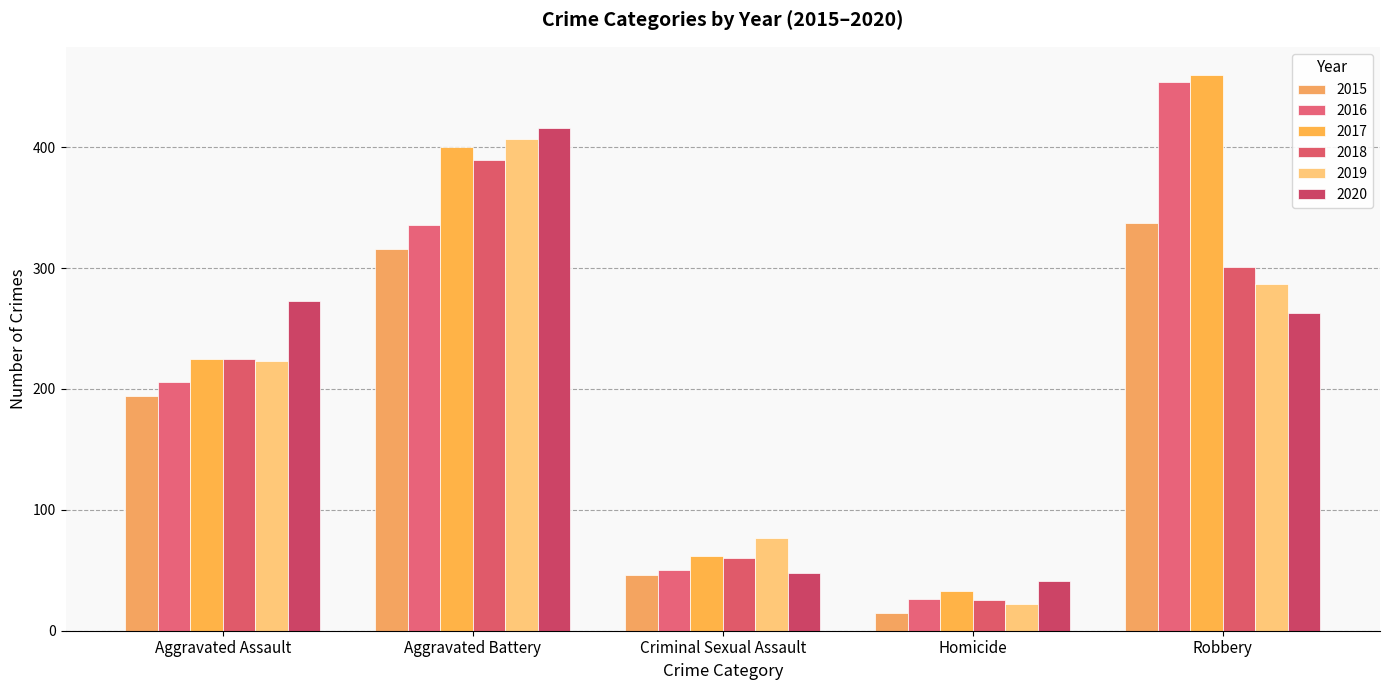

What is the value of the 2019 bar at the 3rd from the left?

77